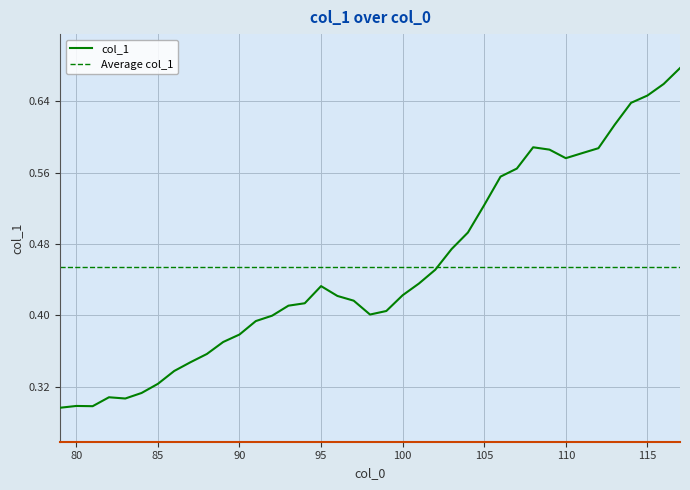

What is the difference between the maximum and minimum values?

0.4